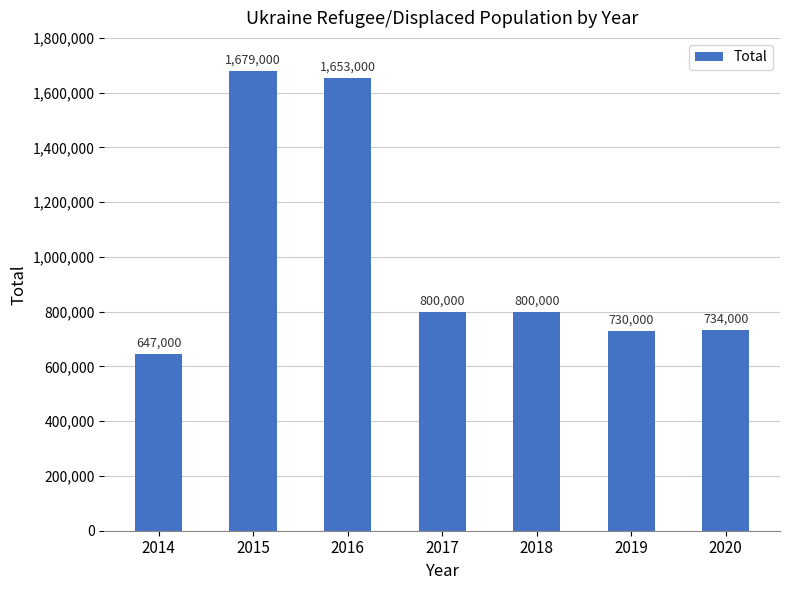

What is the value of the 5th bar from the left?

800000